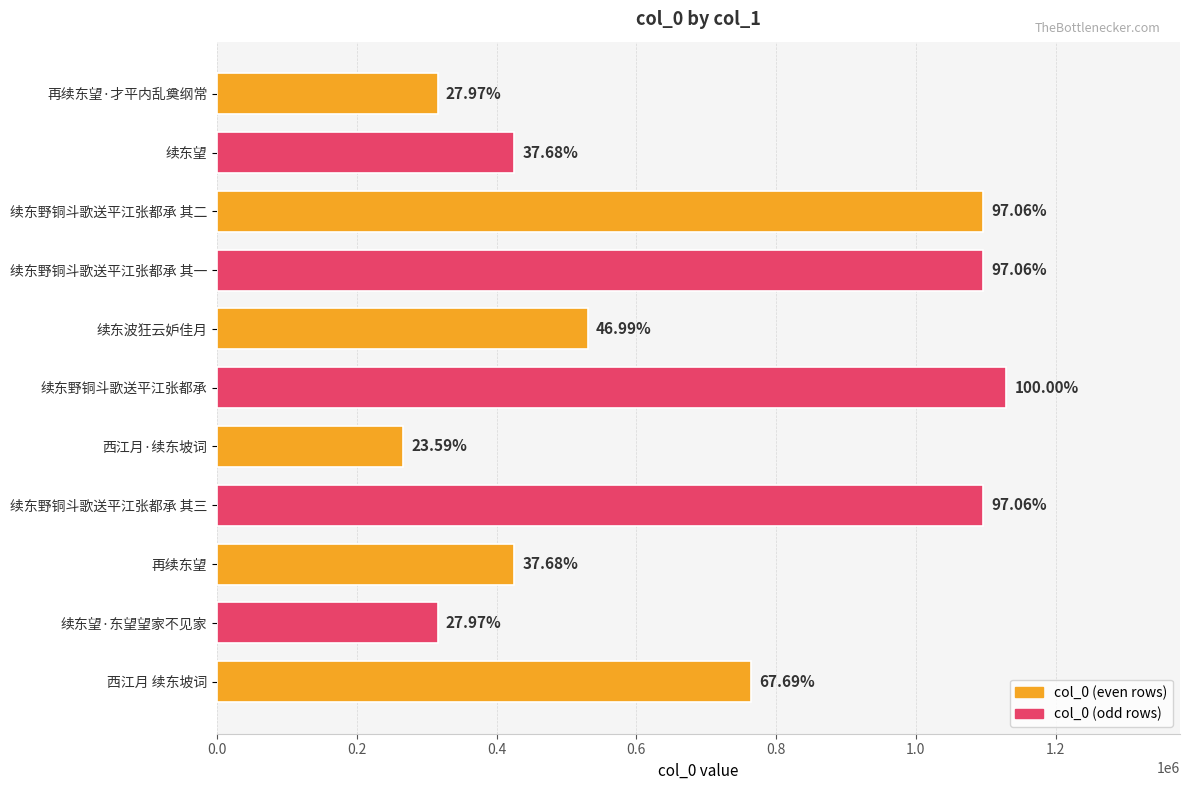

Are the bars grouped side by side (vs. stacked)?

No